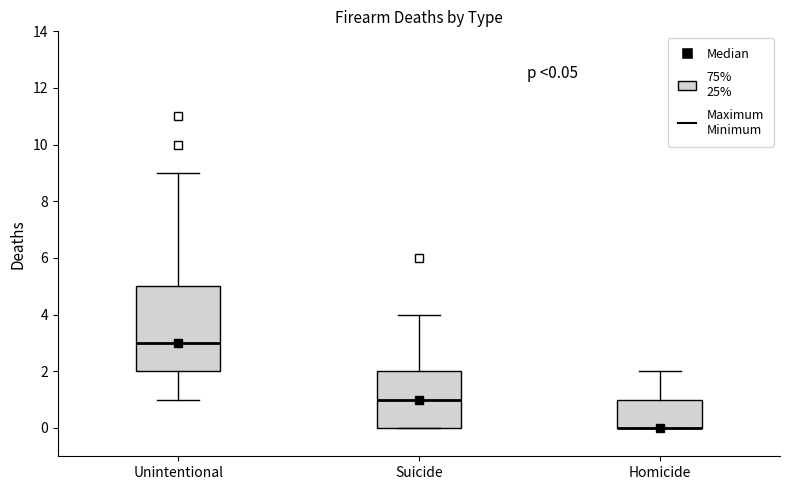

Comparing the boxes themselves (not the whiskers), which one is the tallest?

Unintentional